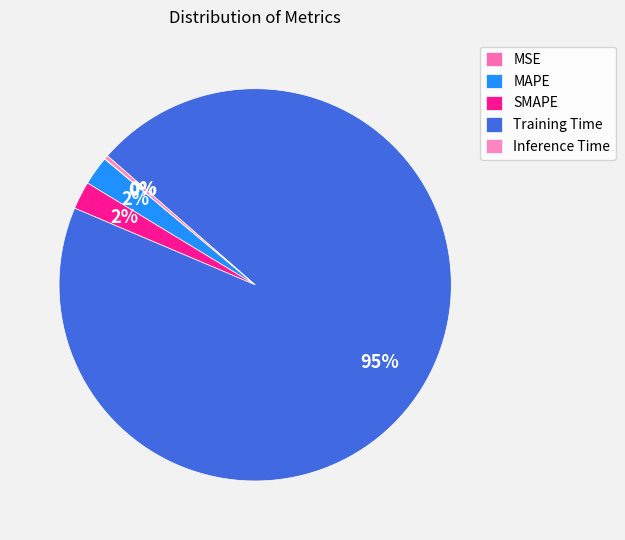

Combined, do Inference Time and SMAPE account for over 50%?

No